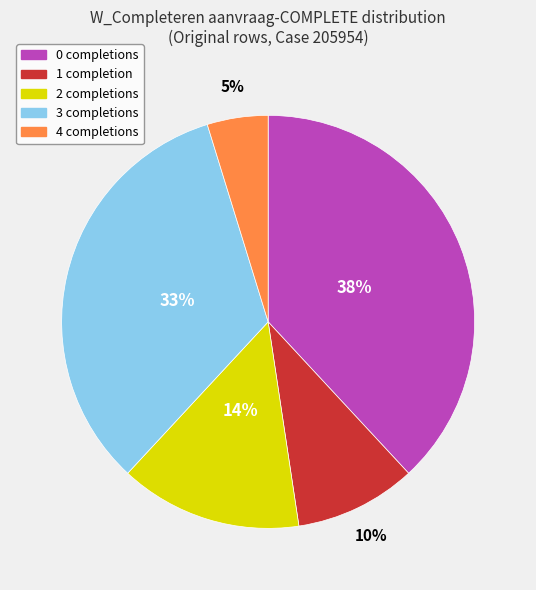

Is there a majority slice in this chart?

No